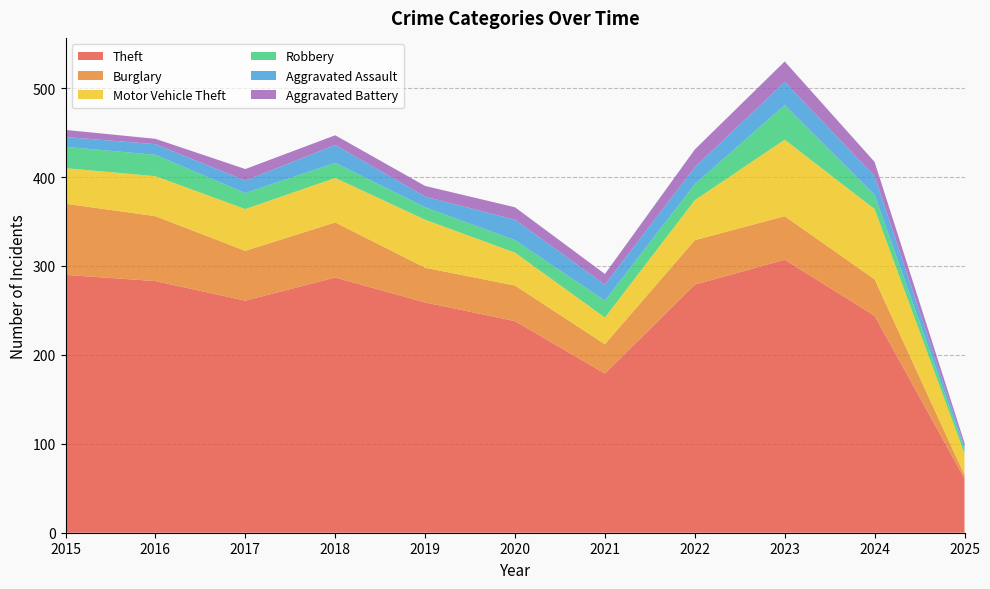

Reading left to right, list all the values displayed in this chart.

Theft: 2015=290	2016=283	2017=261	2018=287	2019=259	2020=238	2021=179	2022=279	2023=307	2024=244	2025=61
Burglary: 2015=80	2016=73	2017=56	2018=62	2019=39	2020=40	2021=33	2022=50	2023=49	2024=41	2025=4
Motor Vehicle Theft: 2015=40	2016=45	2017=47	2018=50	2019=54	2020=37	2021=30	2022=45	2023=86	2024=79	2025=24
Robbery: 2015=24	2016=24	2017=18	2018=17	2019=14	2020=14	2021=19	2022=18	2023=39	2024=16	2025=5
Aggravated Assault: 2015=11	2016=12	2017=14	2018=20	2019=12	2020=23	2021=18	2022=19	2023=26	2024=21	2025=3
Aggravated Battery: 2015=8	2016=6	2017=13	2018=11	2019=12	2020=14	2021=12	2022=20	2023=23	2024=16	2025=4